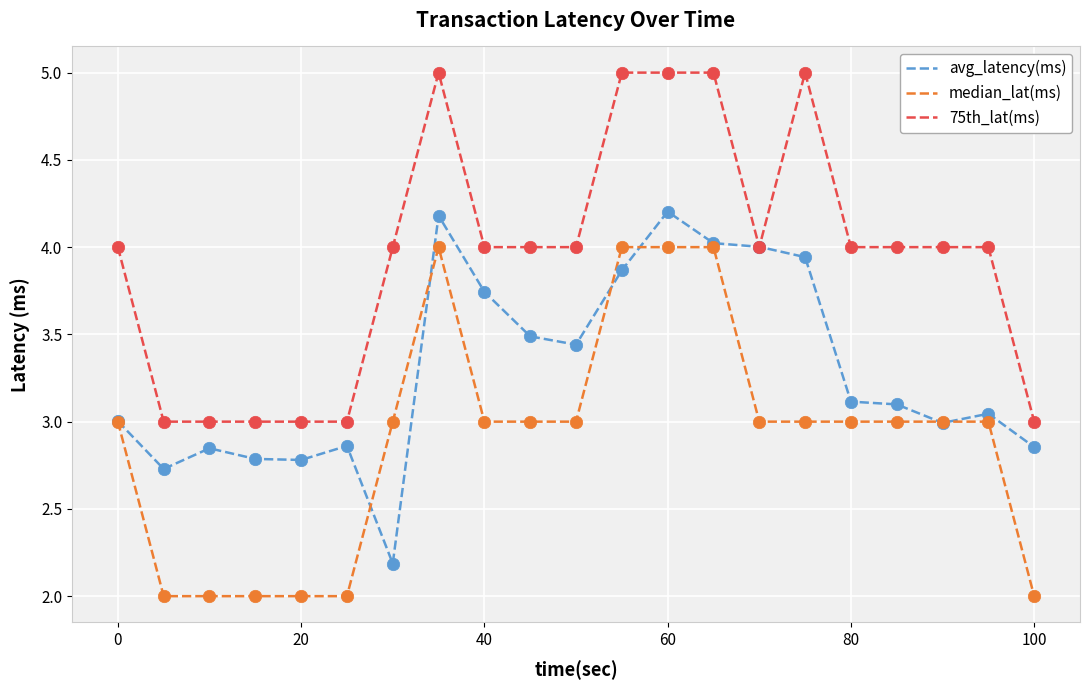

What are all the series names shown in the legend?

avg_latency(ms), median_lat(ms), 75th_lat(ms)